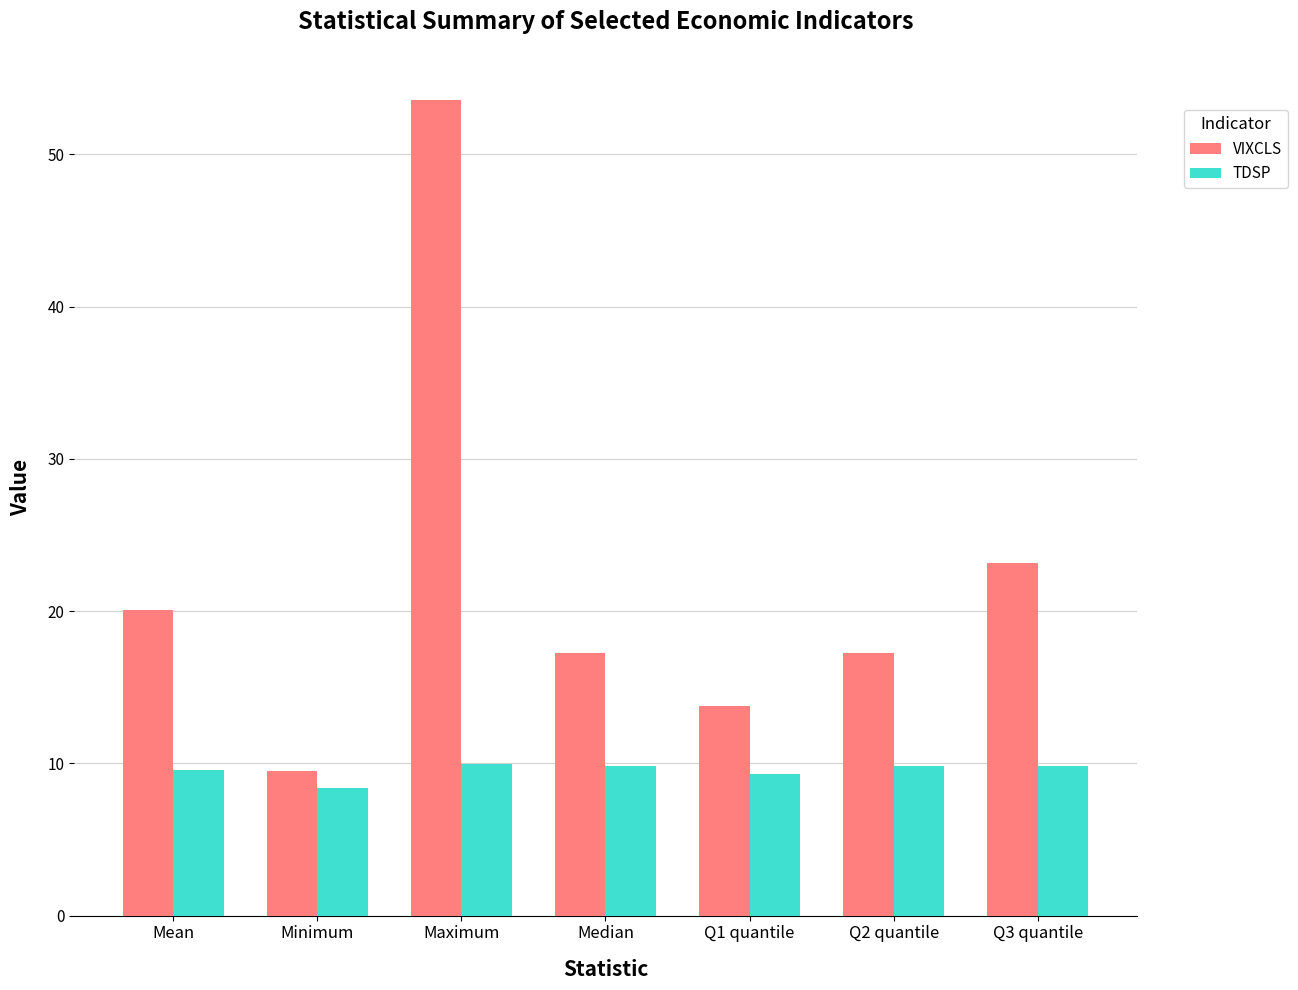

What is the label of the 3rd bar from the right?

Q1 quantile